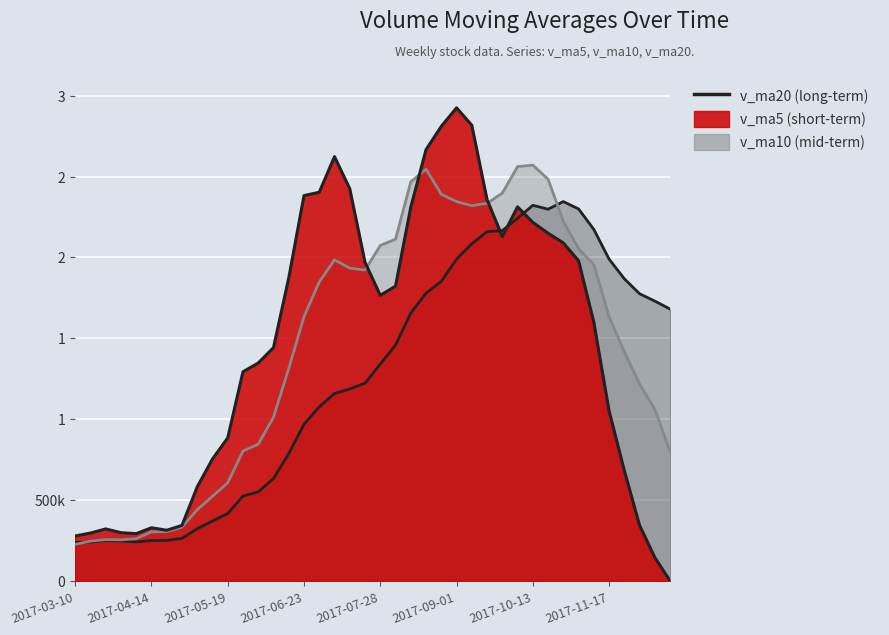

List the series in order of their peak value, lowest first.

v_ma20, v_ma10, v_ma5